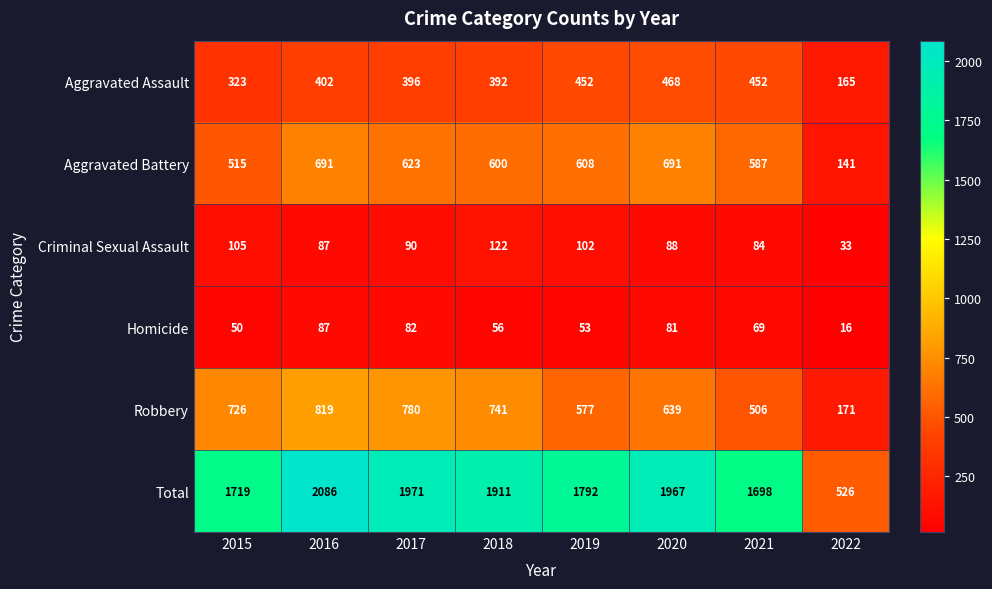

Which label corresponds to the largest value in the chart?

2016